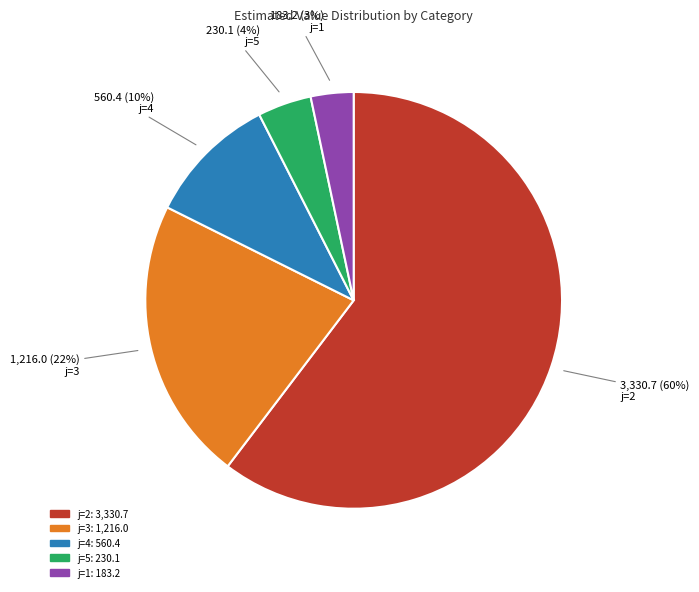

Is there a majority slice in this chart?

Yes